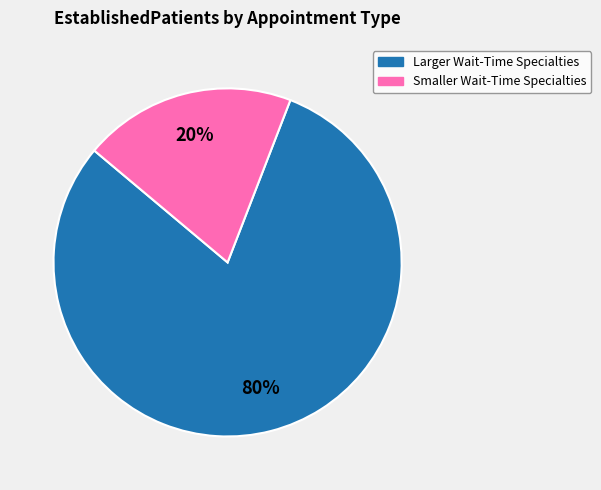

Is there a majority slice in this chart?

Yes